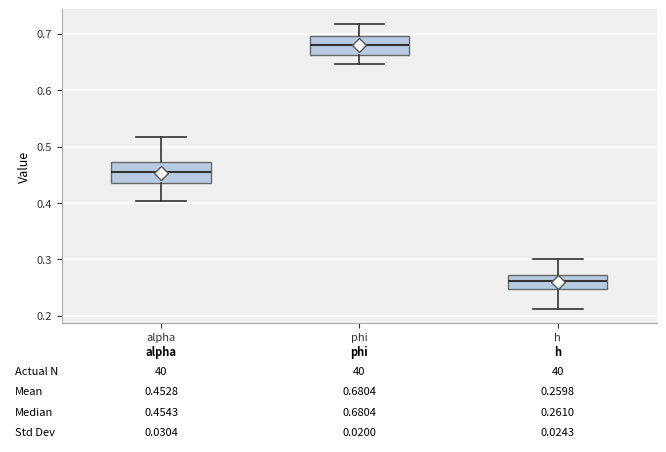

Which box's median line is the highest?

phi